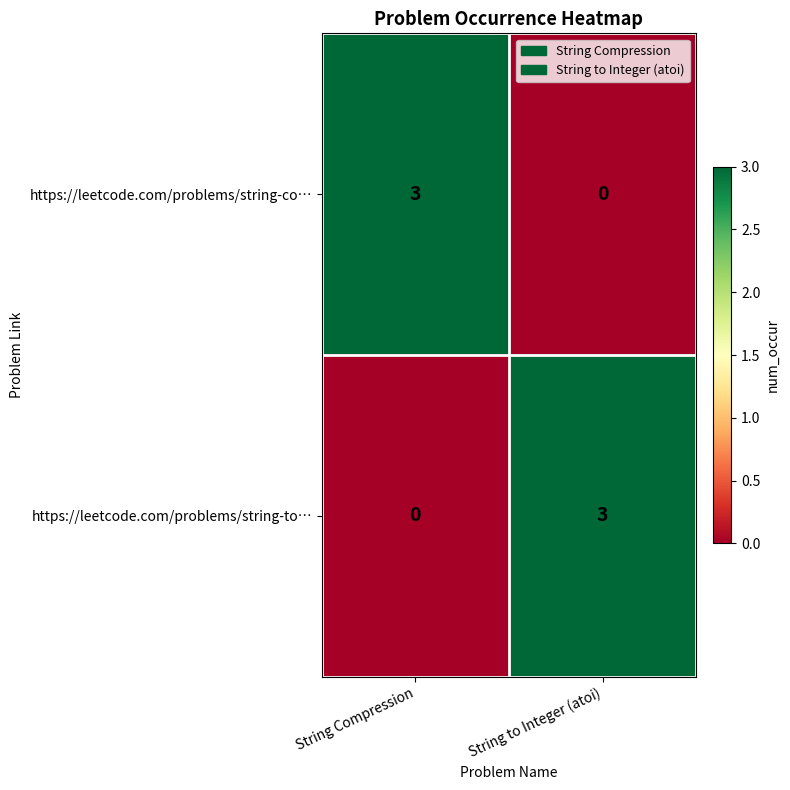

What is the spread (max minus min) of values at String Compression?

3